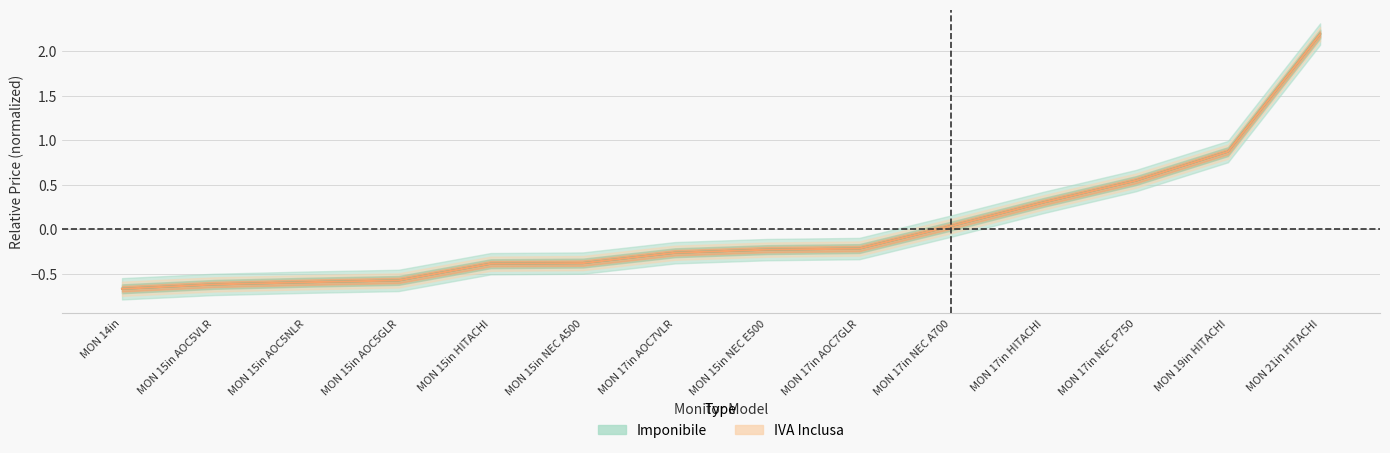

True or false: iva_inclusa has a value of -0.5 at MON 15in NEC A500.

False